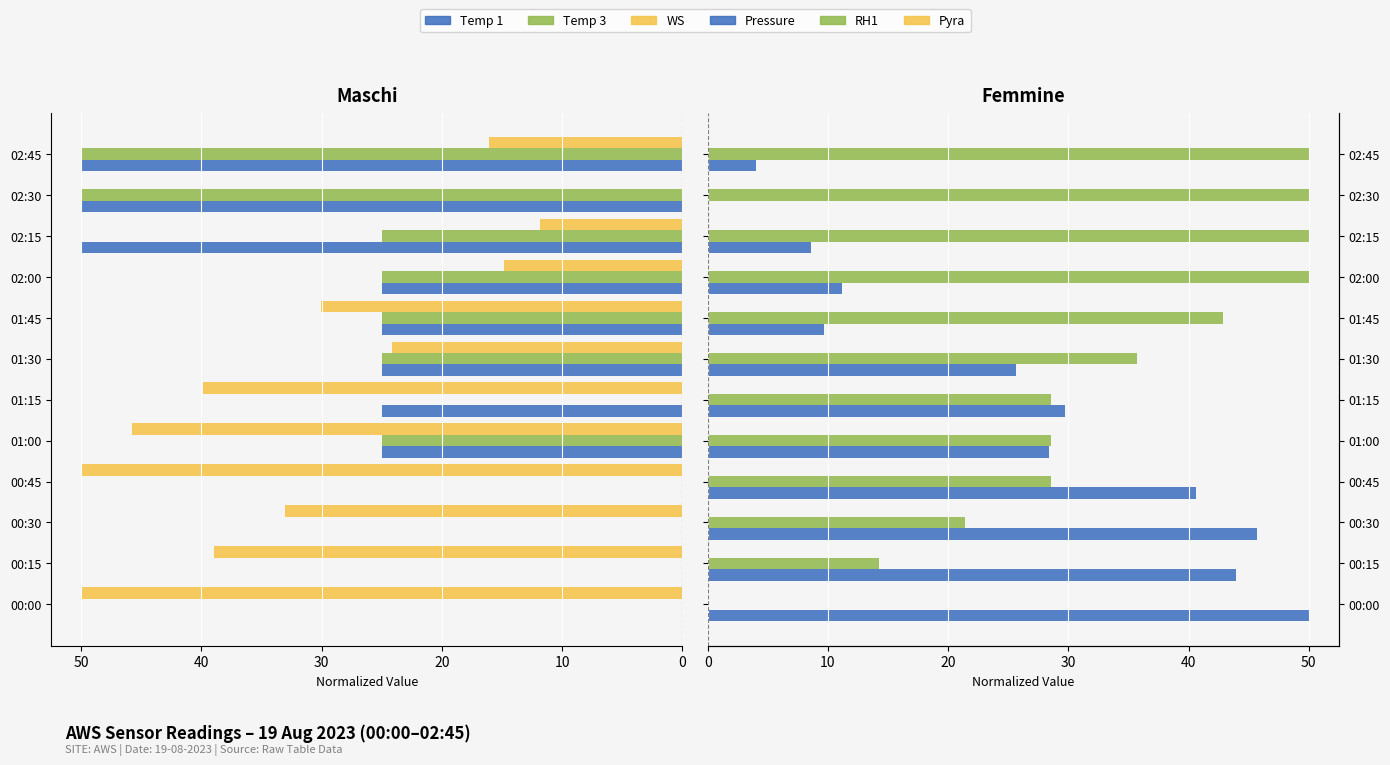

What is the difference between the second highest and second lowest values in the Temp 3 series?

50.0